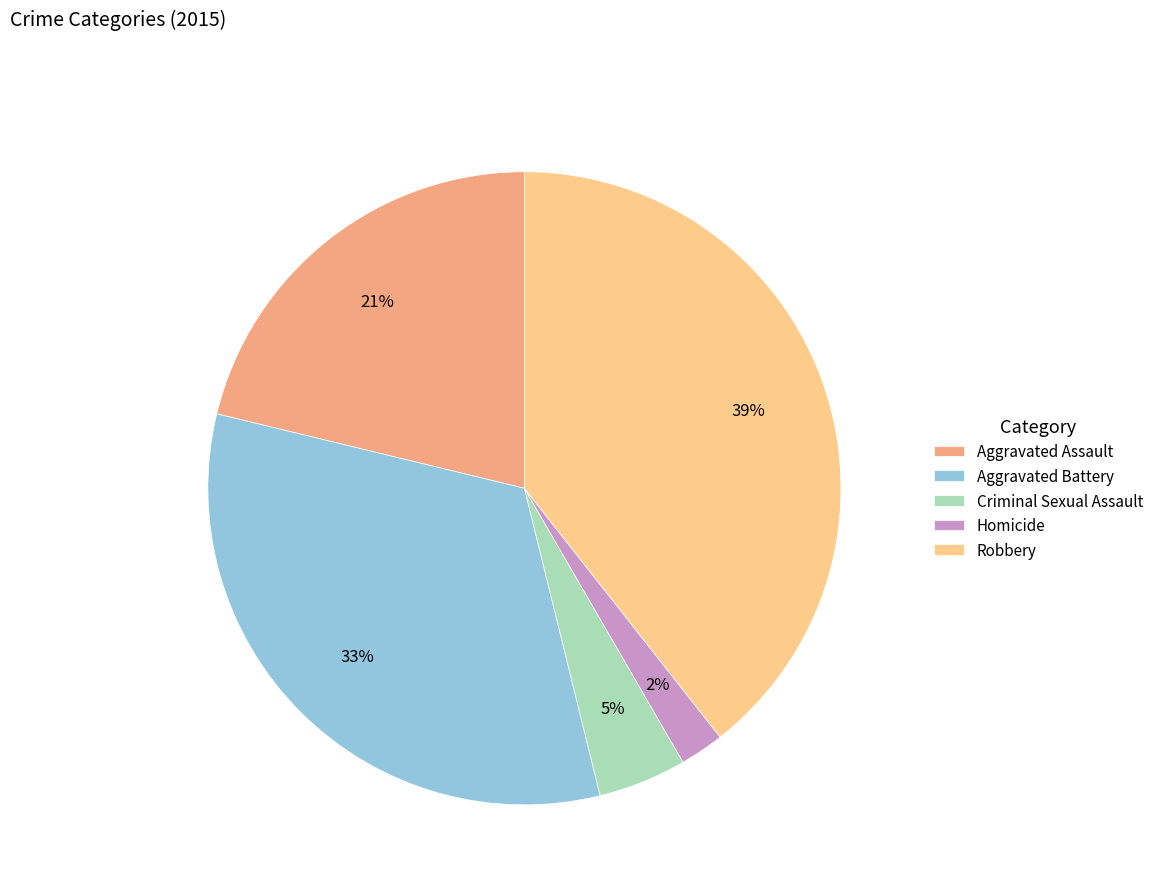

Count the number of slices in the pie.

5